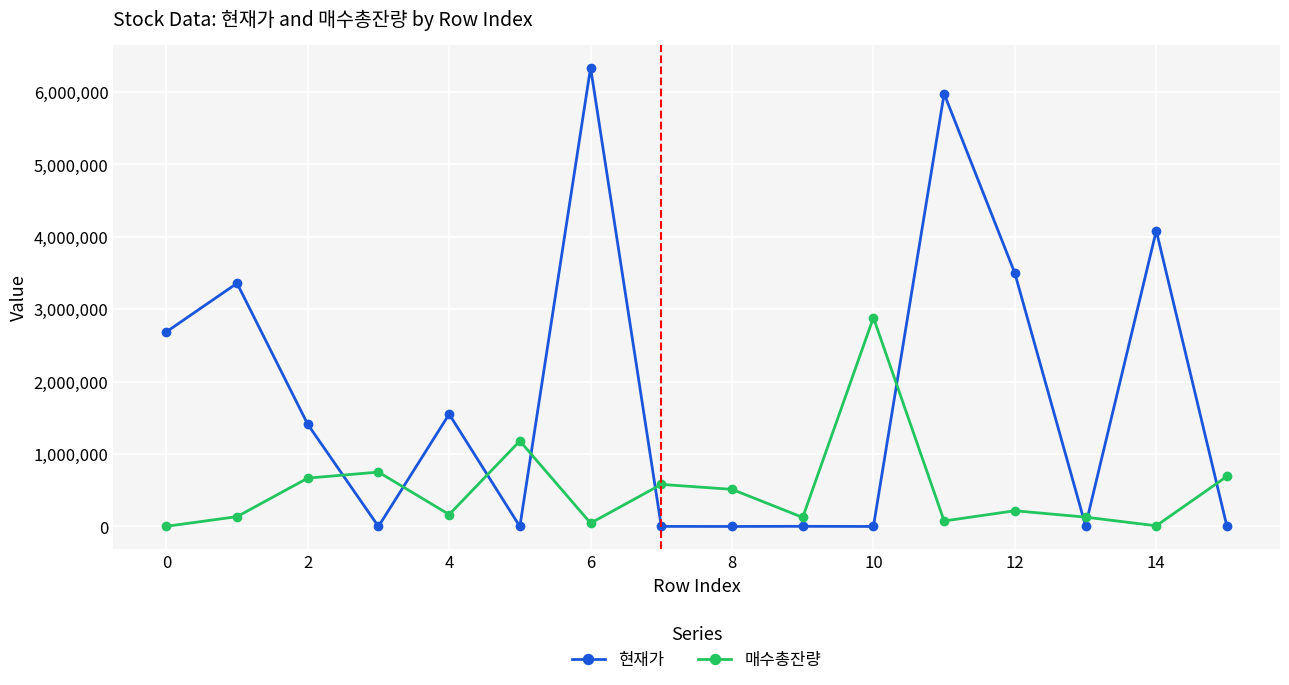

List the series in order of their peak value, lowest first.

매수총잔량, 현재가